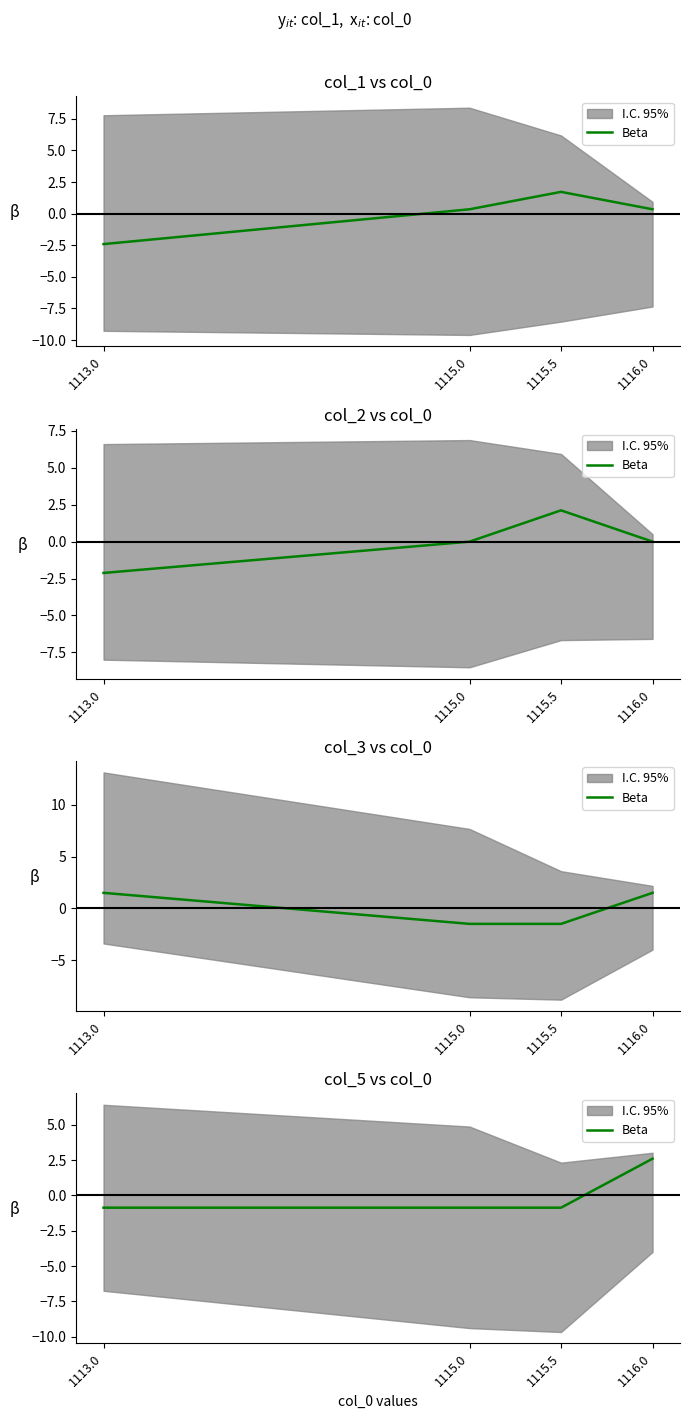

Rank the categories by value from lowest to highest.

1113.0, 1115.0, 1115.5, 1116.0